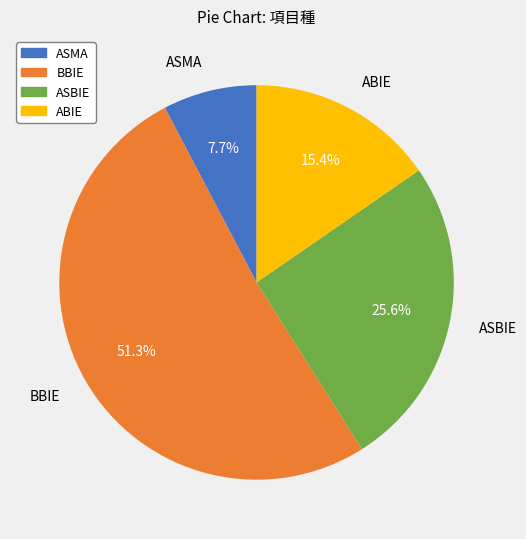

Do ASMA and BBIE together represent more than half of the pie?

Yes